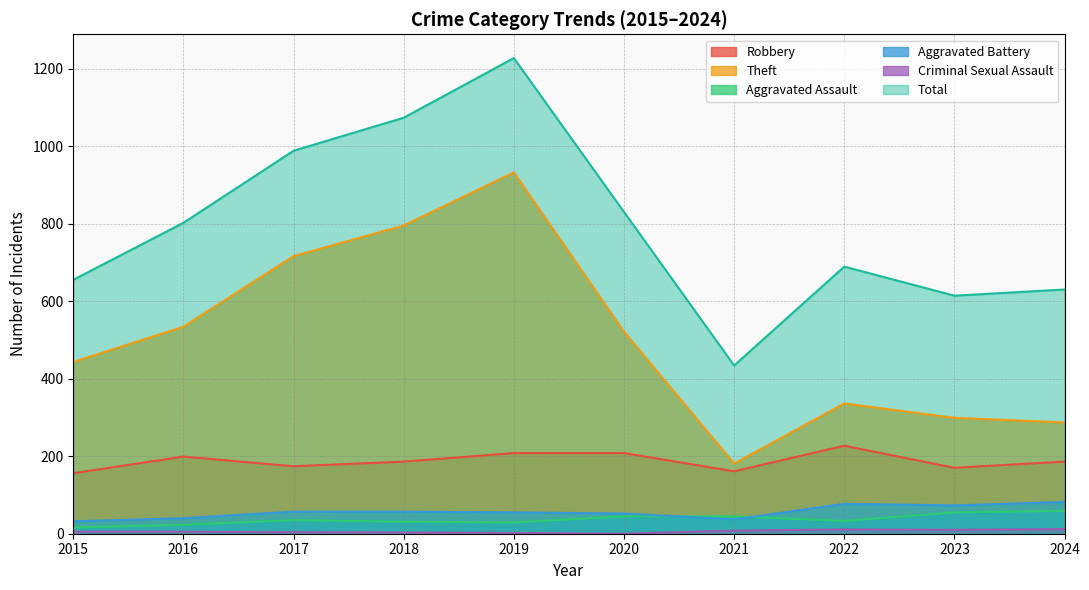

What is the value of the Aggravated Battery point at the 2nd from the left?

40